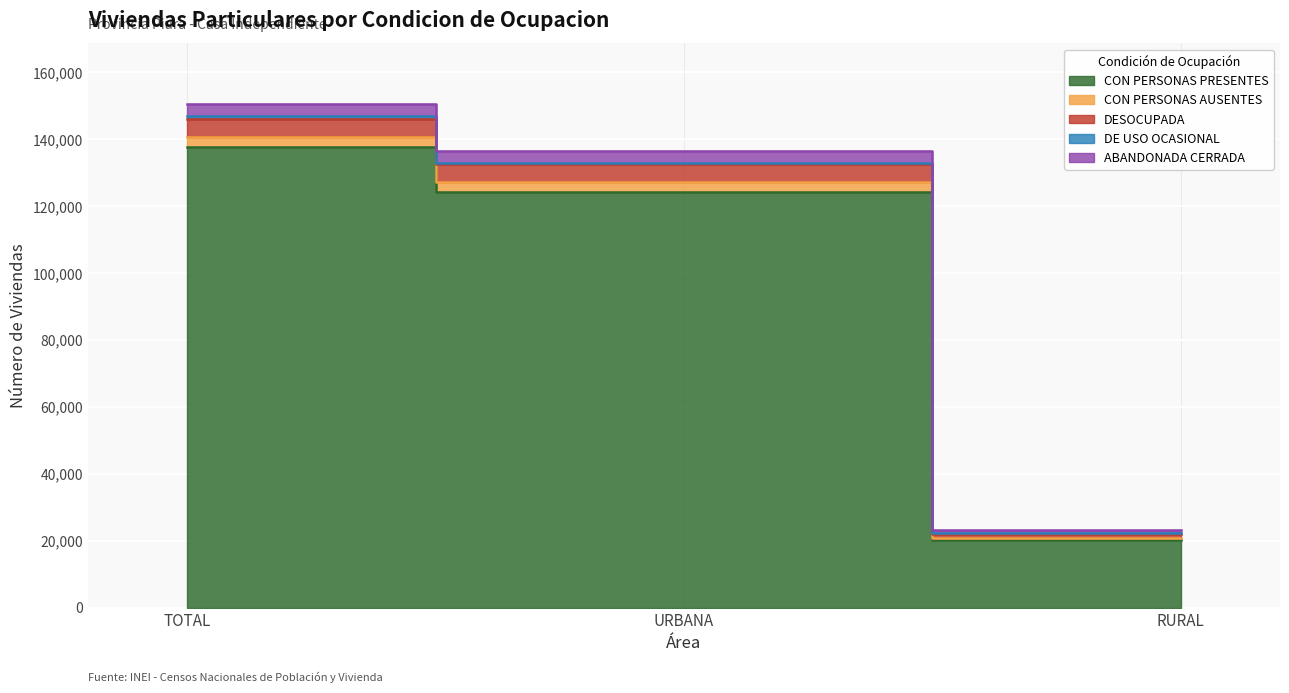

The value of ABANDONADA CERRADA at URBANA is 49013. True or false?

False